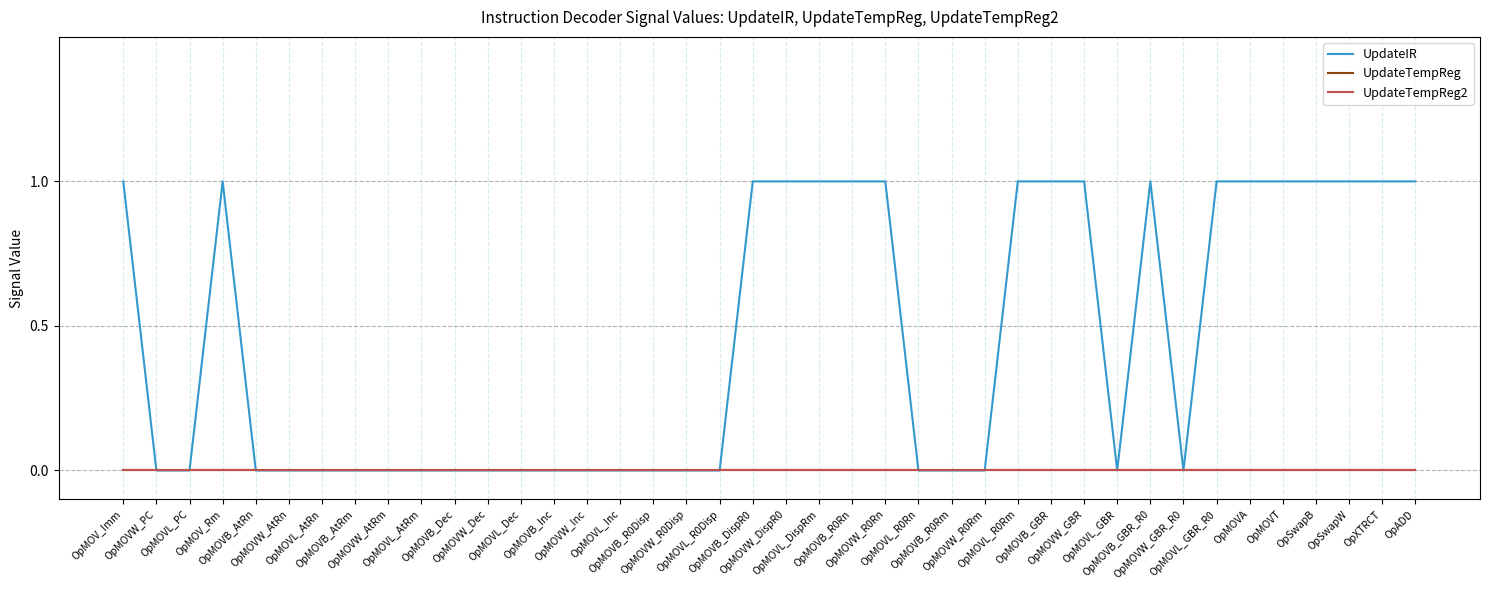

True or false: UpdateTempReg2 and UpdateIR cross at least once.

False